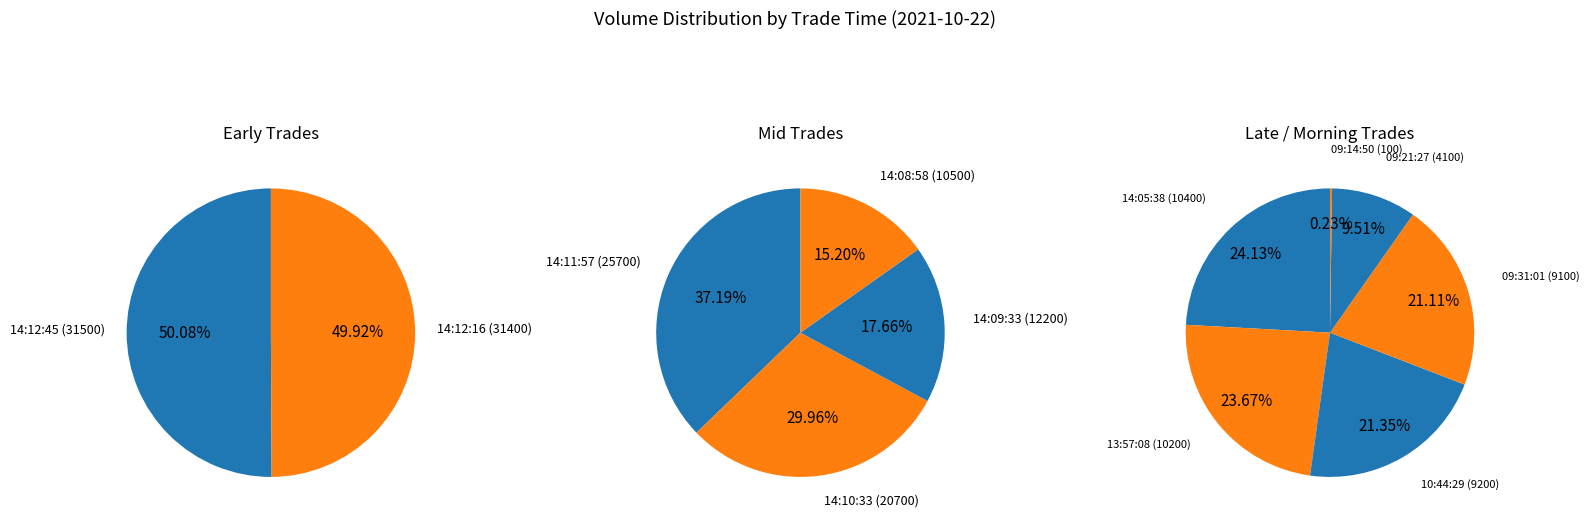

To the nearest percent, what portion does Row 4 represent?

7%